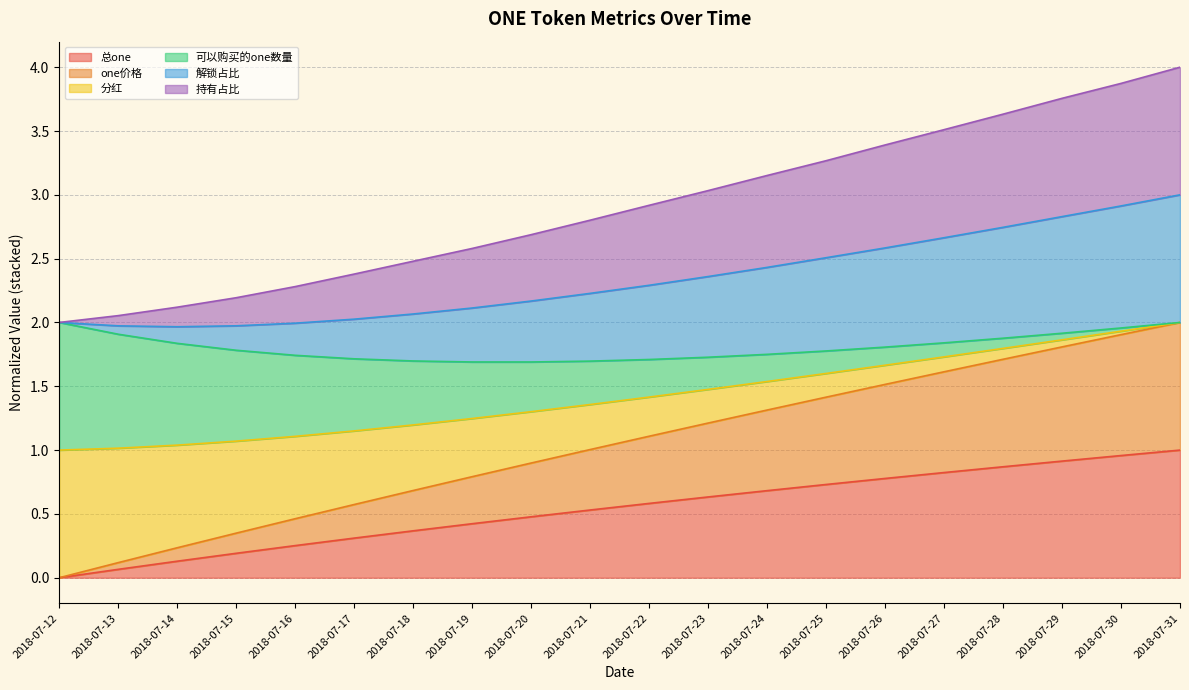

The value of 总one at 2018-07-15 is 0.2. True or false?

True